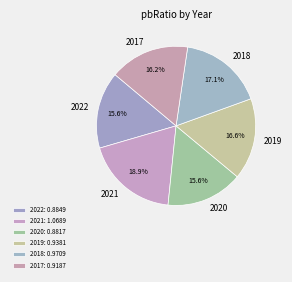

How much of the chart is everything except 2020?

84.4%